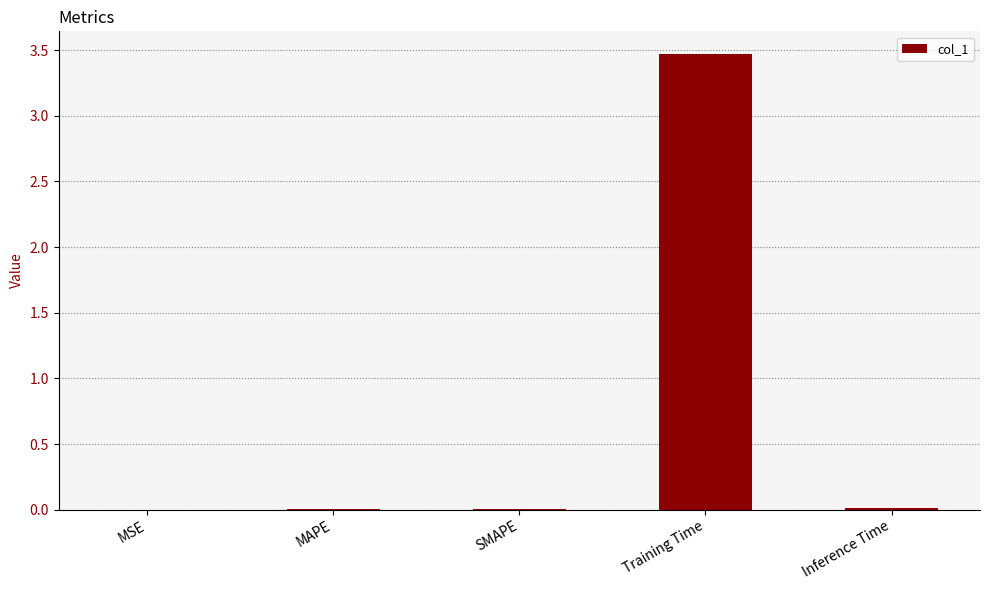

Are the bars horizontal?

No